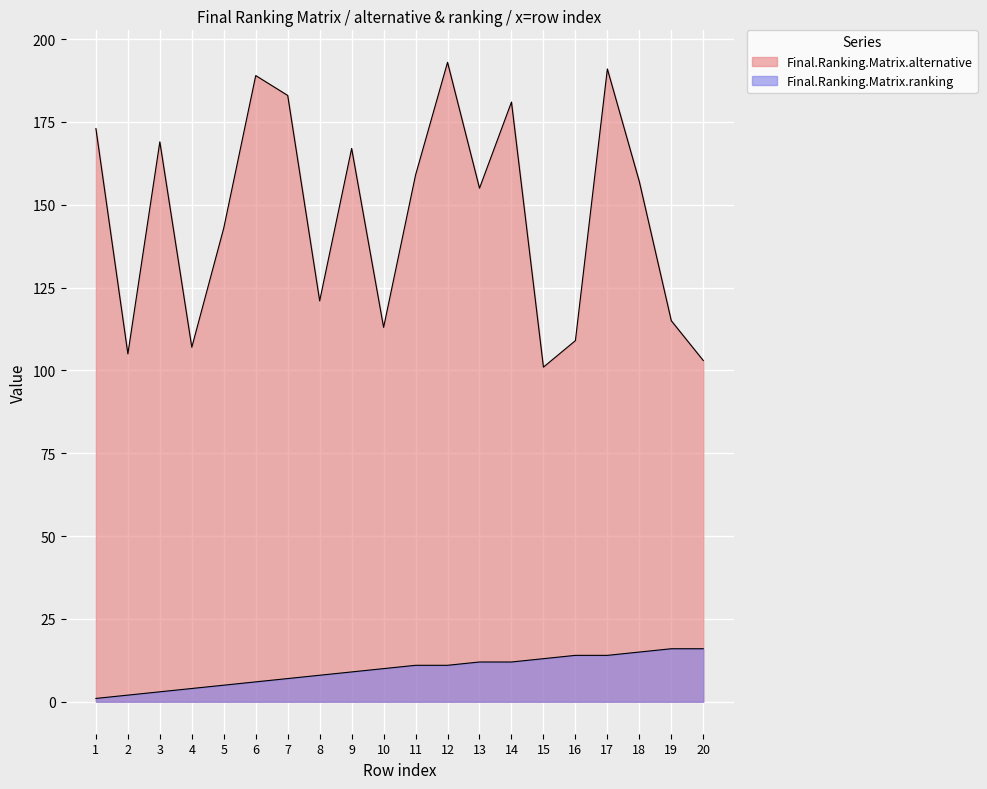

What are all the series names shown in the legend?

Final.Ranking.Matrix.alternative, Final.Ranking.Matrix.ranking